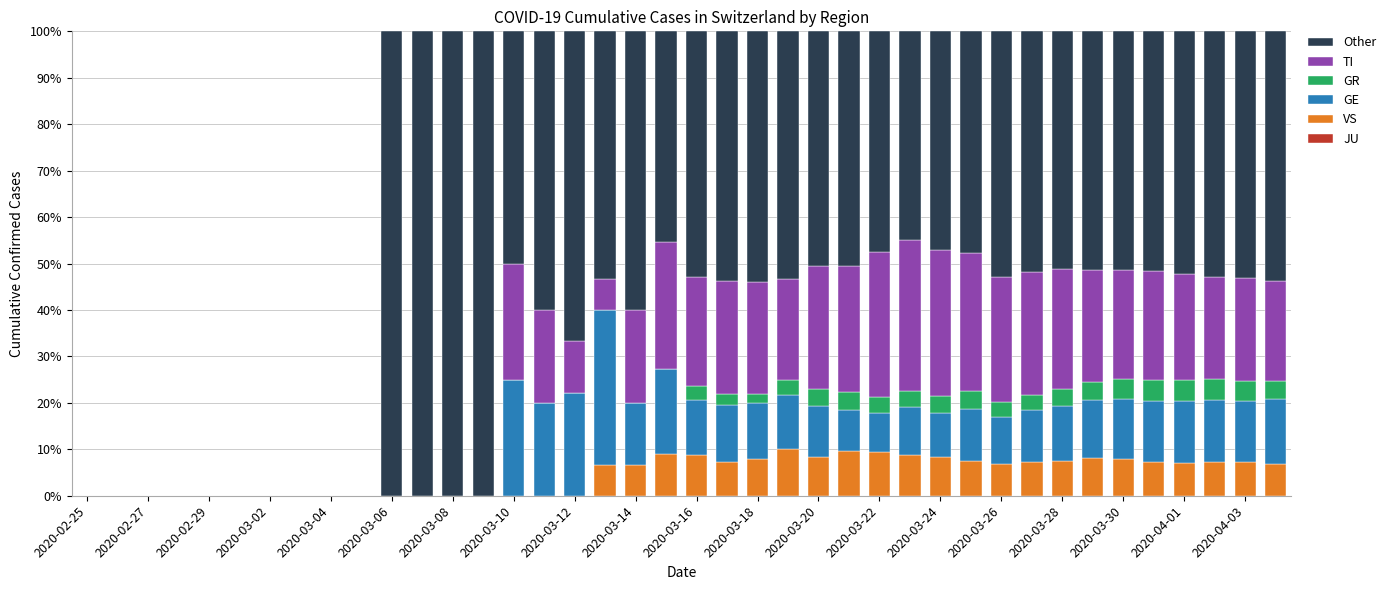

Count the number of data series in this chart.

5